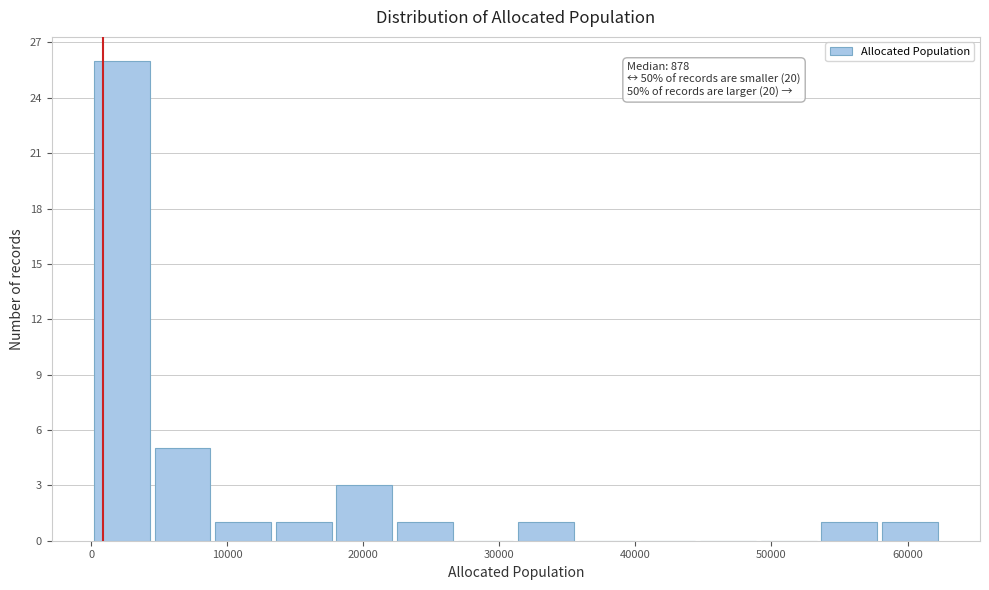

Which range on the x-axis has the tallest bar?

0 to 4000